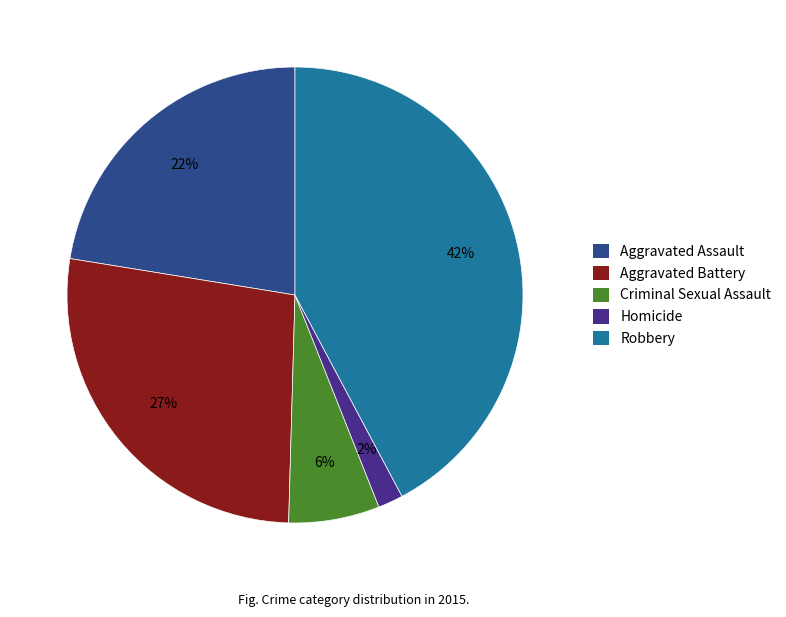

Which has a higher value, Aggravated Assault or Criminal Sexual Assault?

Aggravated Assault